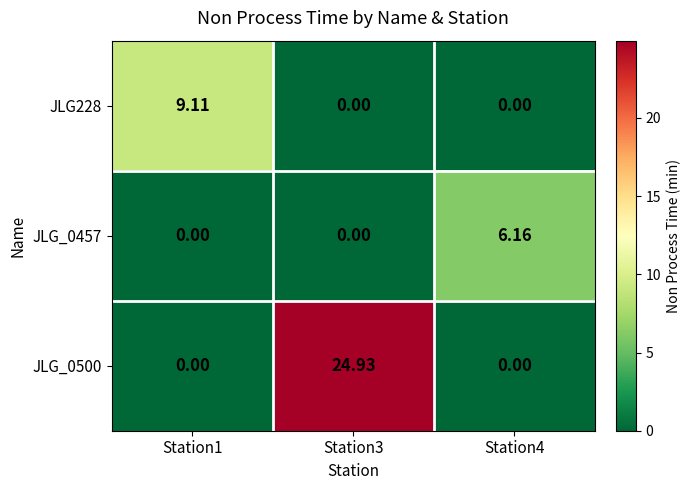

Is the value of JLG_0500 at Station3 greater than the value of JLG228 at Station4?

Yes